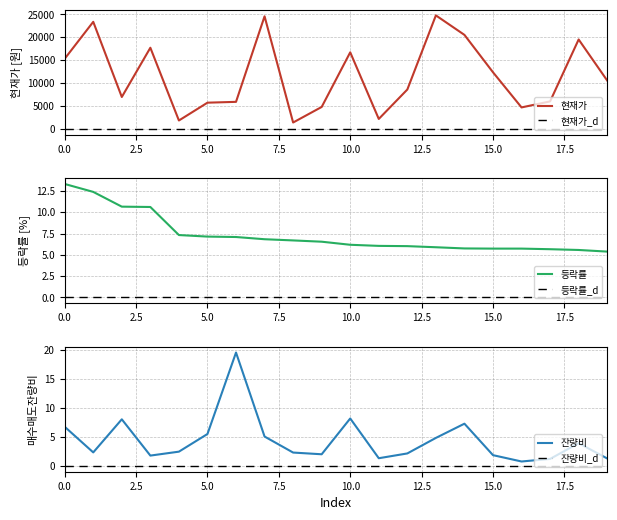

How many values in the 등락률 series exceed 6?

13